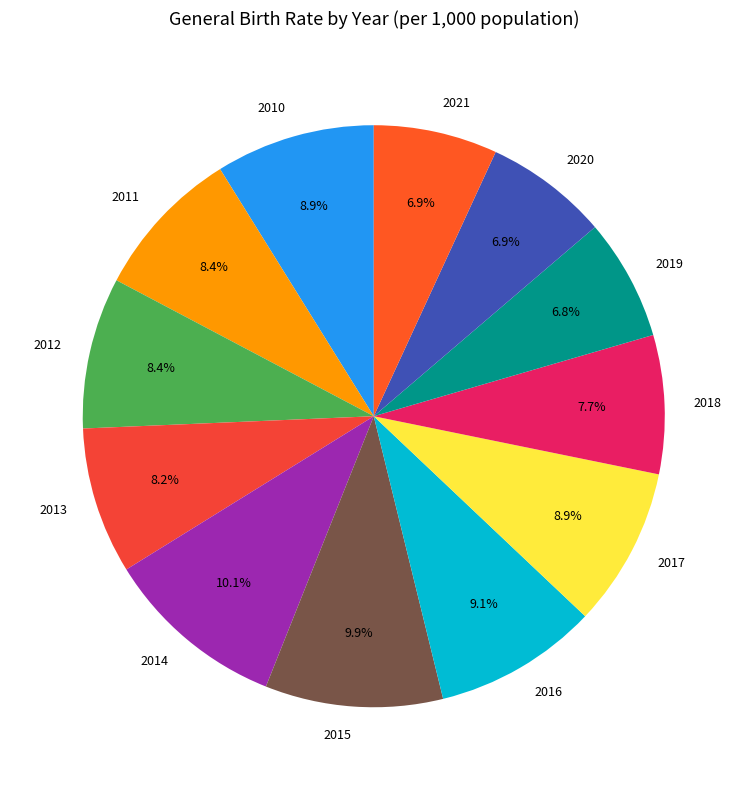

Does any single category account for the majority?

No